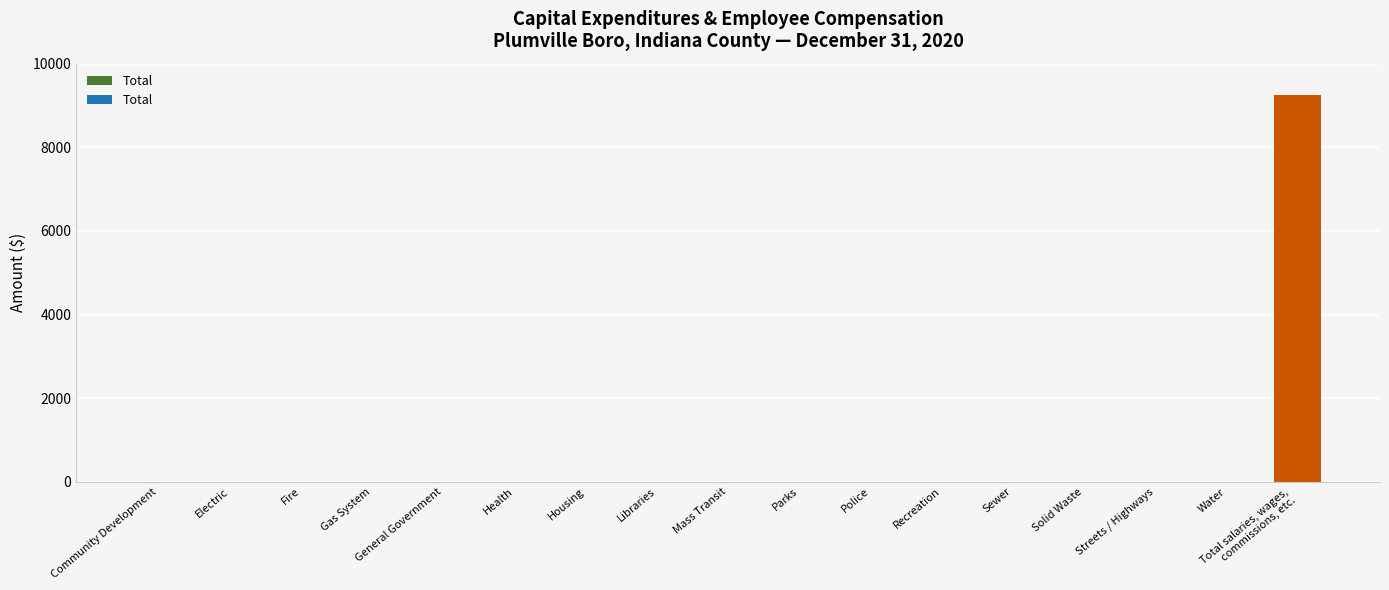

What is the sum of all values?

9245